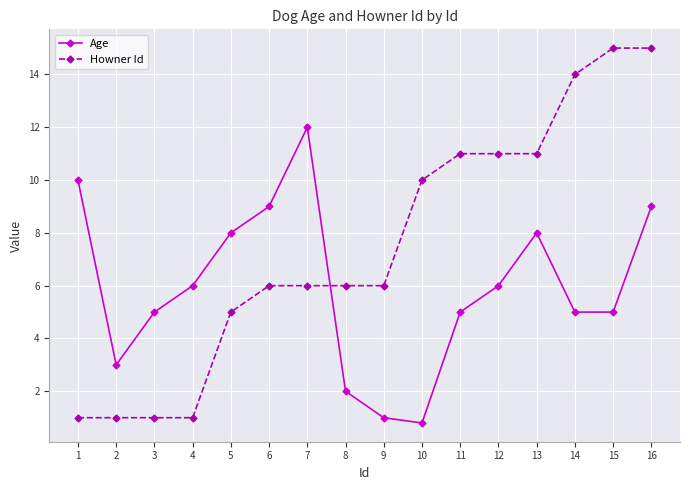

At how many categories does at least one series exceed 1?

16